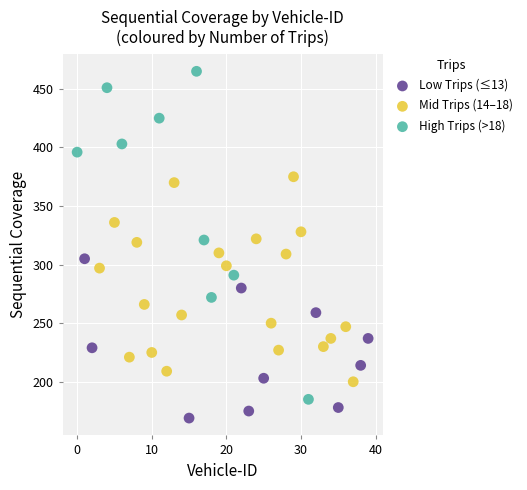

What are all the series names shown in the legend?

Low Trips (≤13), Mid Trips (14–18), High Trips (>18)